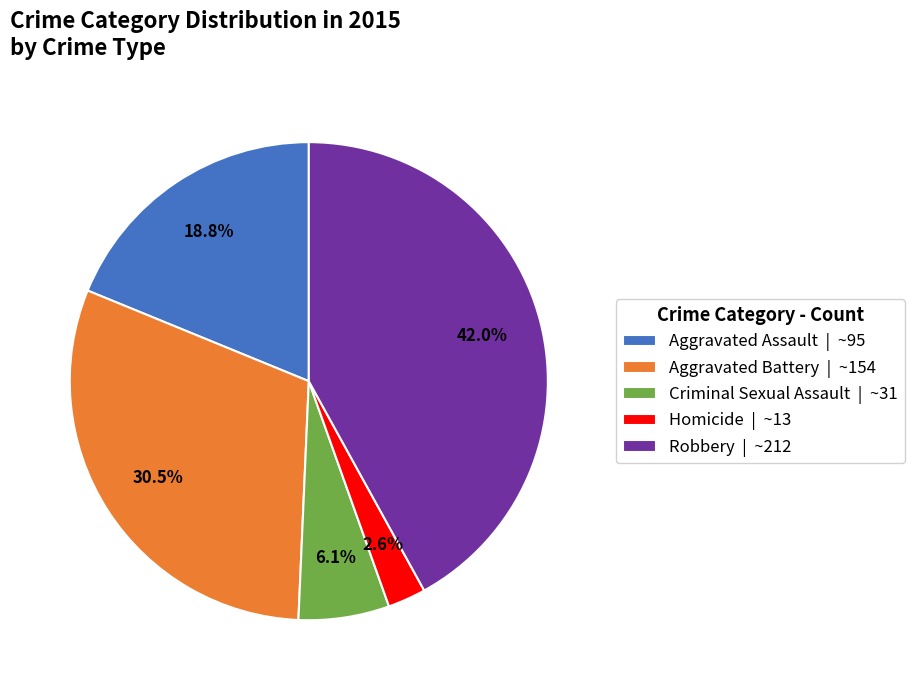

Which category has the smallest portion of the pie?

Homicide